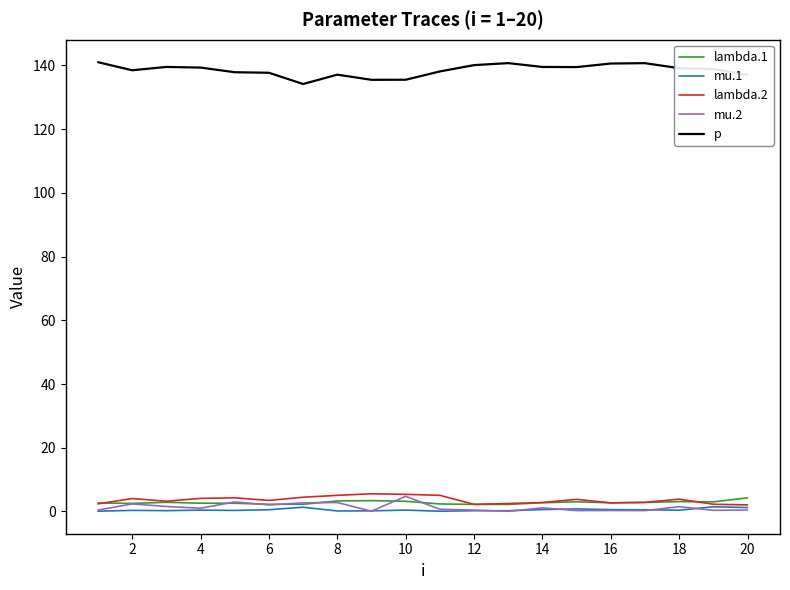

Does the chart display data point markers on the line(s)?

No